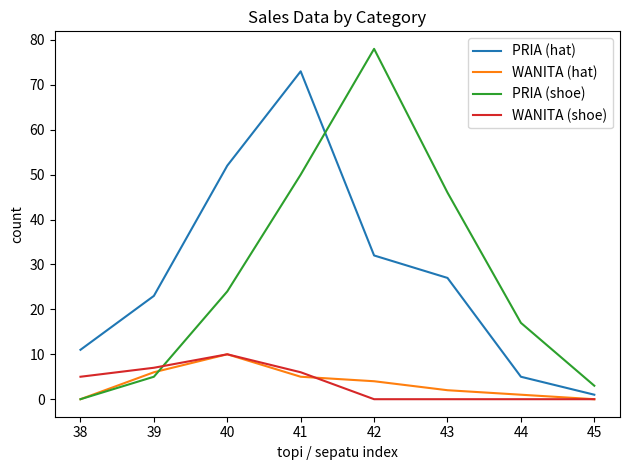

Does the chart display data point markers on the line(s)?

No